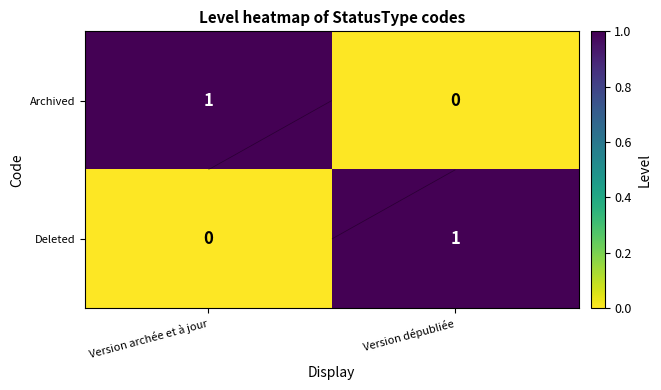

How many data points in Archived are less than 1?

1